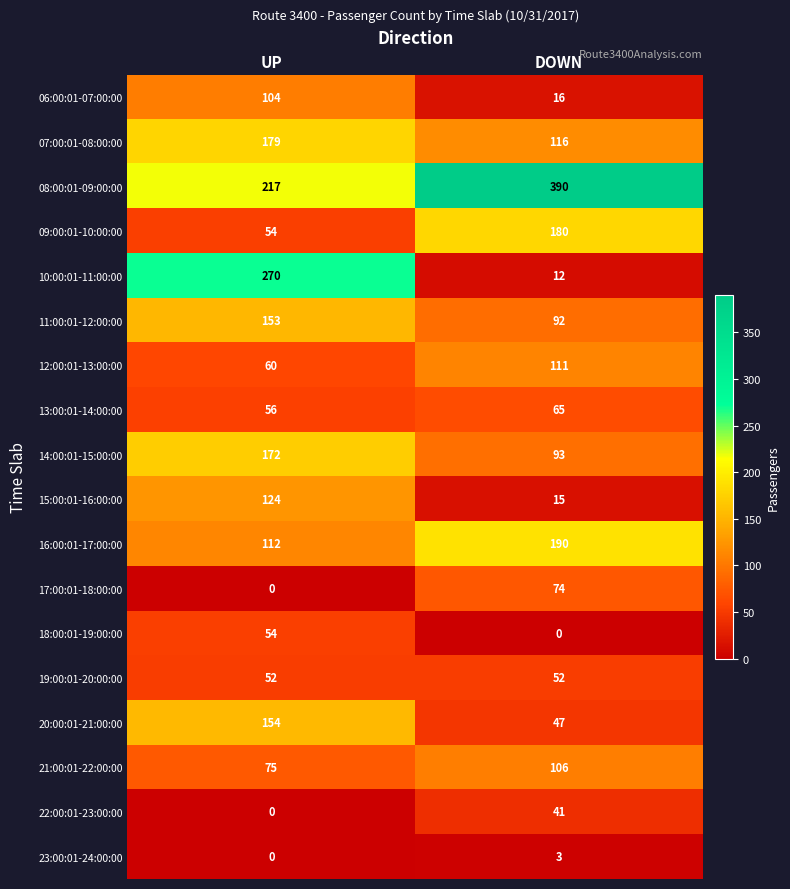

What is the sum of the 22:00:01-23:00:00 values at UP and DOWN?

41